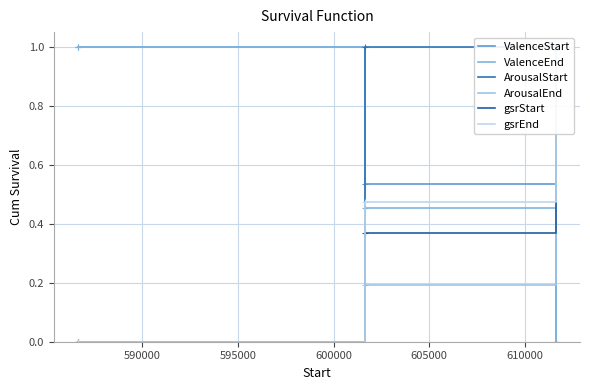

How many series are shown in this chart?

6